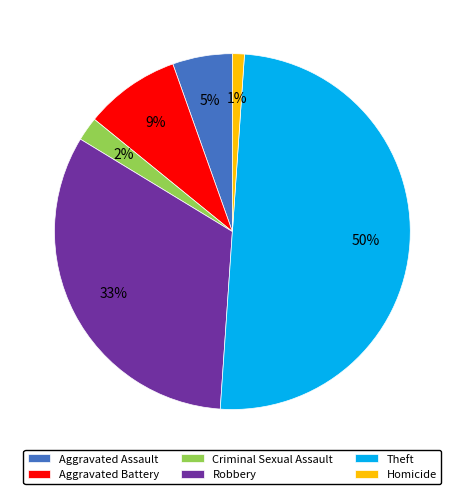

To the nearest percent, what is the difference between the largest and smallest slice percentages?

49%